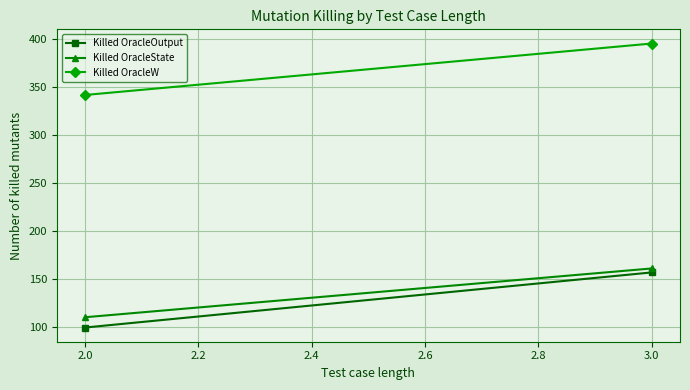

Between 2.0 and 3.0, which is larger?

3.0